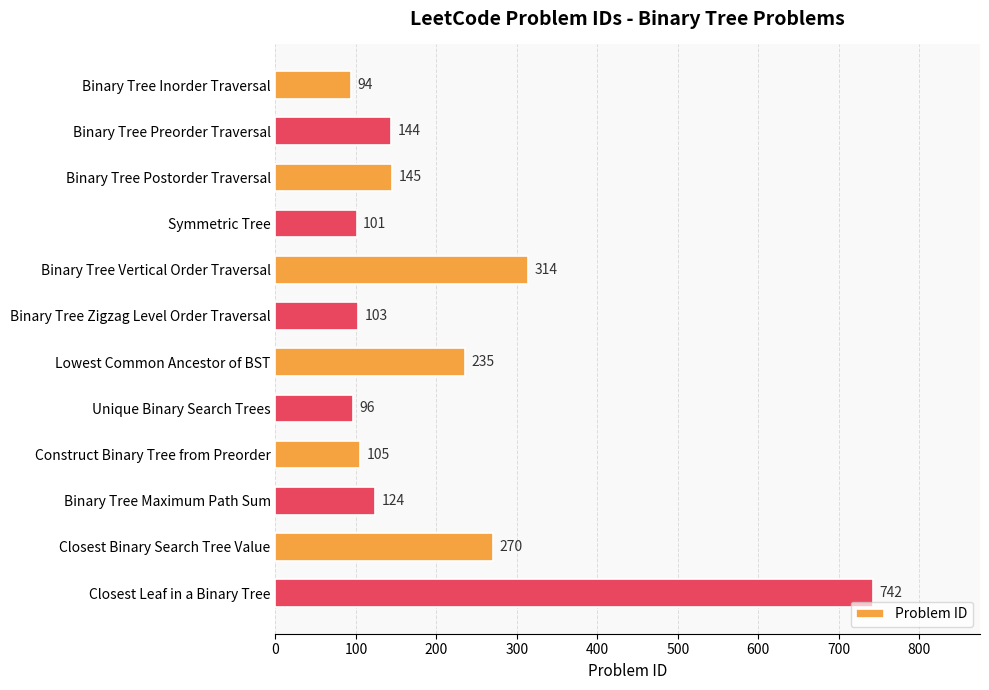

At which category does the chart reach its peak across all series?

Closest Leaf in a Binary Tree